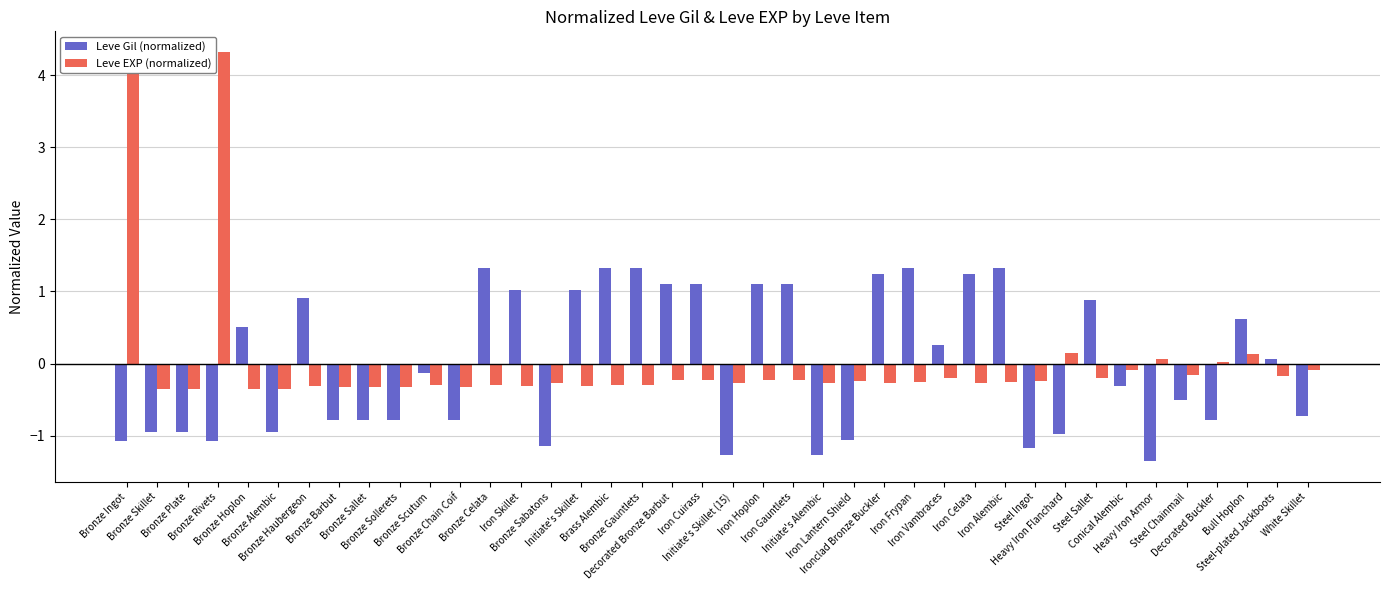

Reading right to left, extract all data points from this chart.

Leve Gil (normalized): -0.7	0.1	0.6	-0.8	-0.5	-1.4	-0.3	0.9	-1.0	-1.2	1.3	1.2	0.3	1.3	1.2	-1.1	-1.3	1.1	1.1	-1.3	1.1	1.1	1.3	1.3	1.0	-1.1	1.0	1.3	-0.8	-0.1	-0.8	-0.8	-0.8	0.9	-0.9	0.5	-1.1	-0.9	-0.9	-1.1
Leve EXP (normalized): -0.1	-0.2	0.1	0.0	-0.2	0.1	-0.1	-0.2	0.2	-0.2	-0.3	-0.3	-0.2	-0.3	-0.3	-0.2	-0.3	-0.2	-0.2	-0.3	-0.2	-0.2	-0.3	-0.3	-0.3	-0.3	-0.3	-0.3	-0.3	-0.3	-0.3	-0.3	-0.3	-0.3	-0.4	-0.4	4.3	-0.4	-0.4	4.3